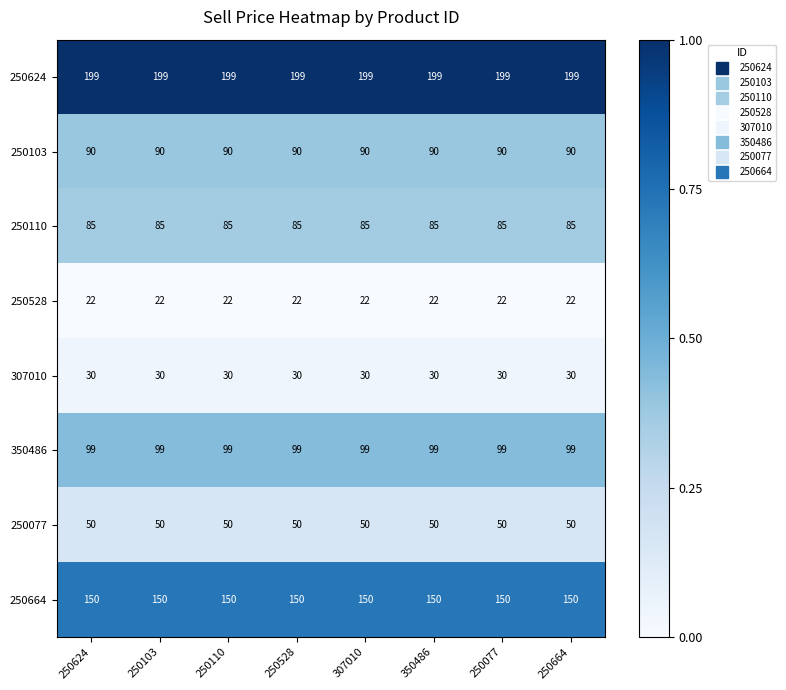

What value does the 307010 series have at 250110?

30